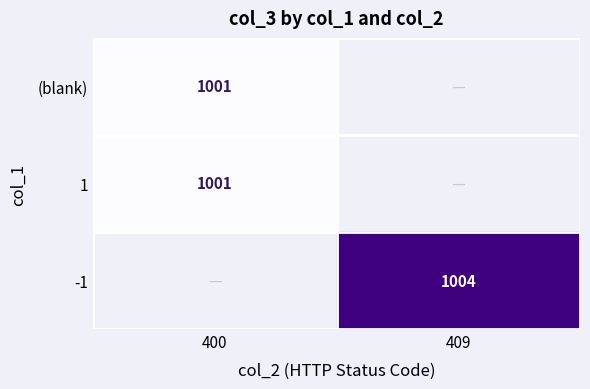

The value of -1 at 409 is 1518. True or false?

False